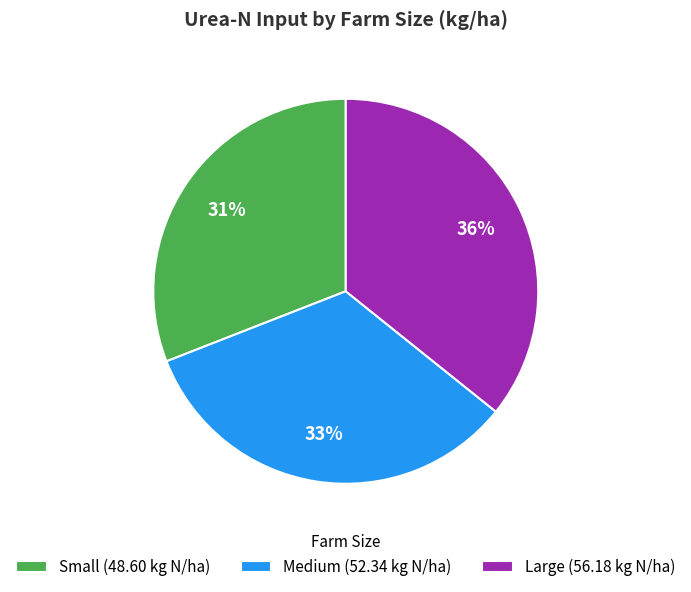

Is the sum of Small and Medium greater than half?

Yes